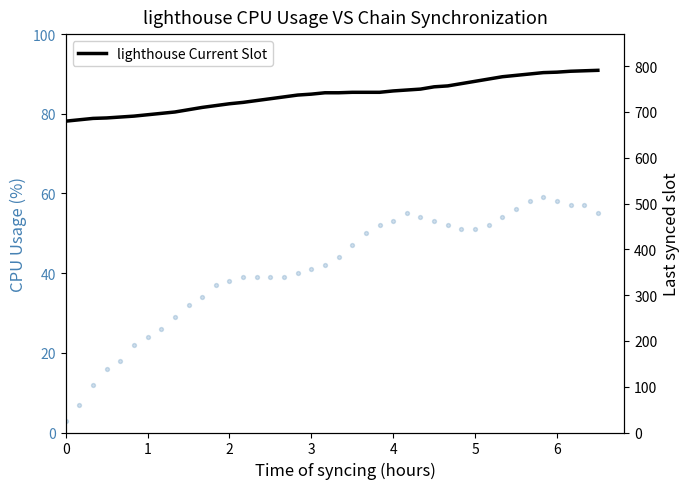

Which series has the largest total across all categories?

lighthouse Current Slot